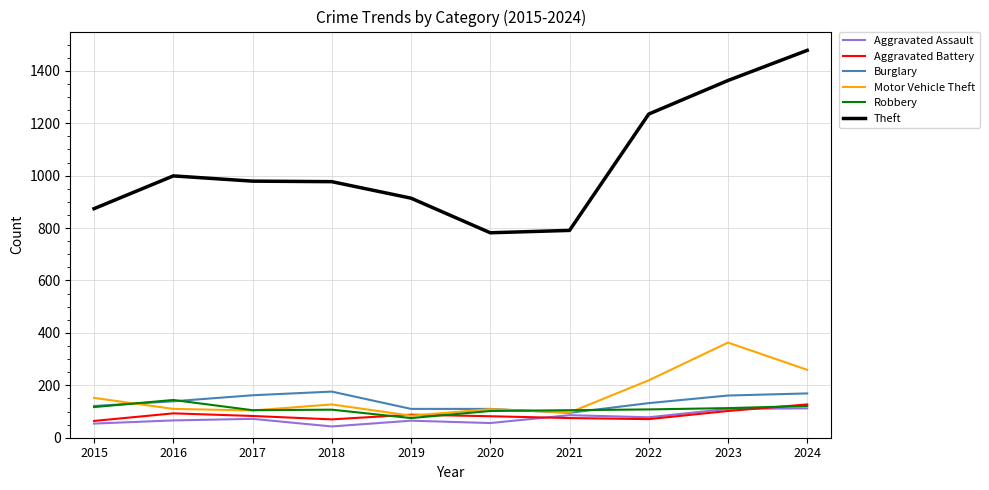

How many lines are shown in the chart?

6